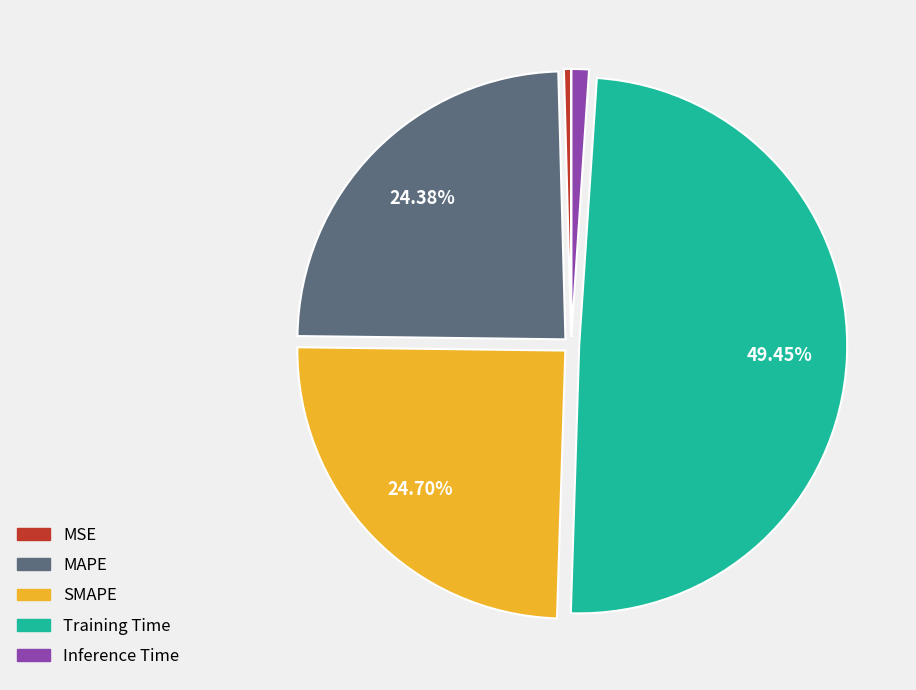

The MSE slice represents 0% of the pie. True or false?

True